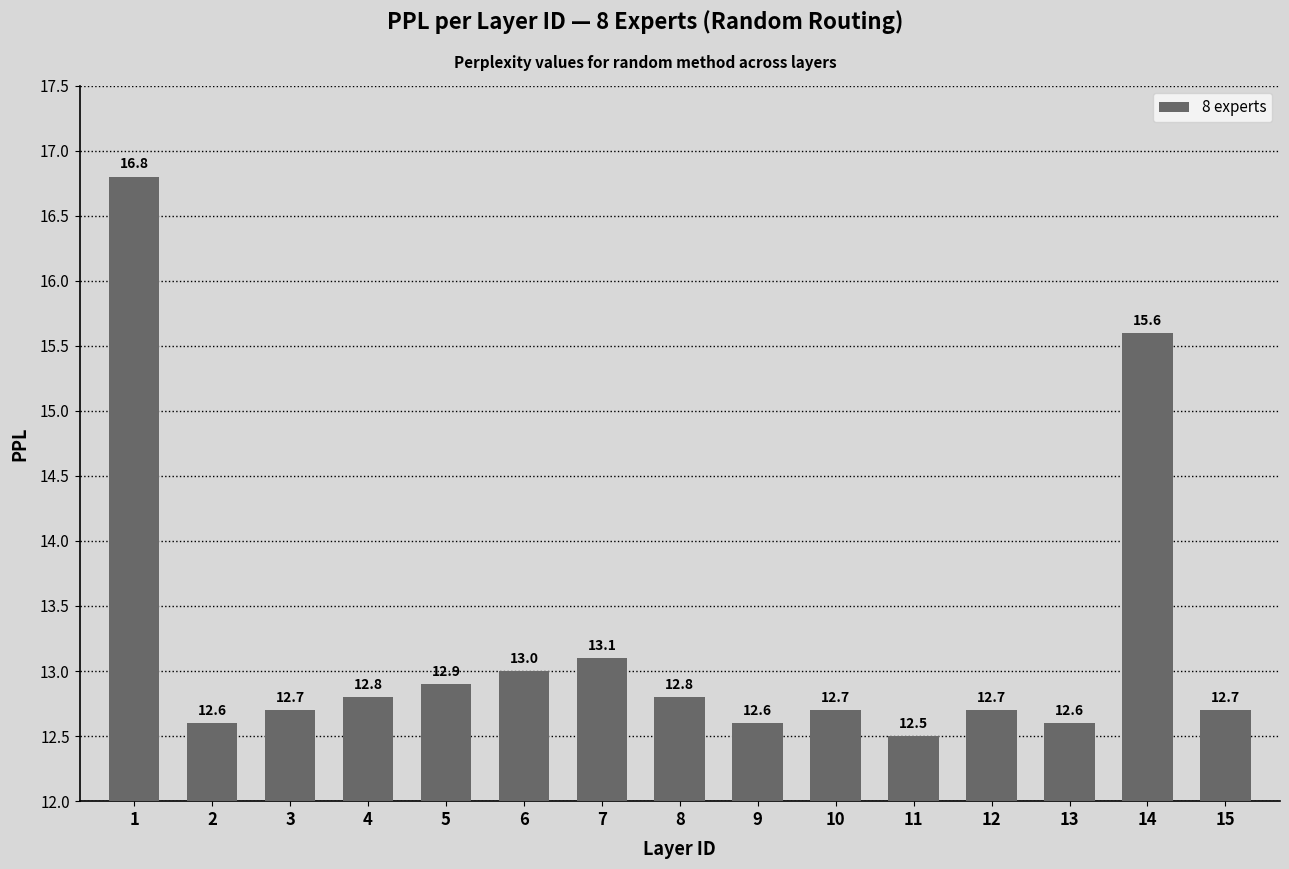

Reading left to right, list all the values displayed in this chart.

16.8	12.6	12.7	12.8	12.9	13.0	13.1	12.8	12.6	12.7	12.5	12.7	12.6	15.6	12.7